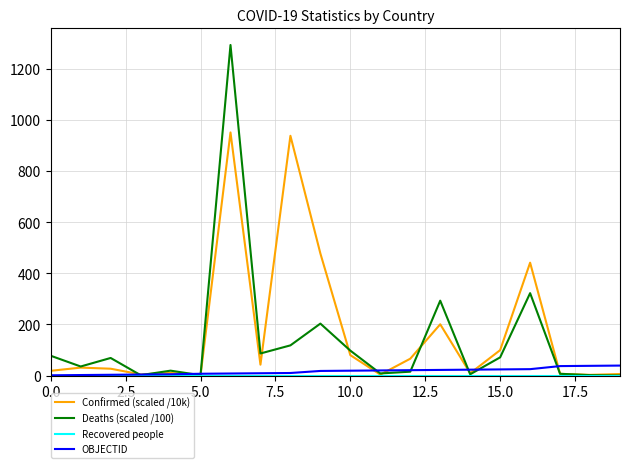

What is the highest value of the OBJECTID series?

39.0